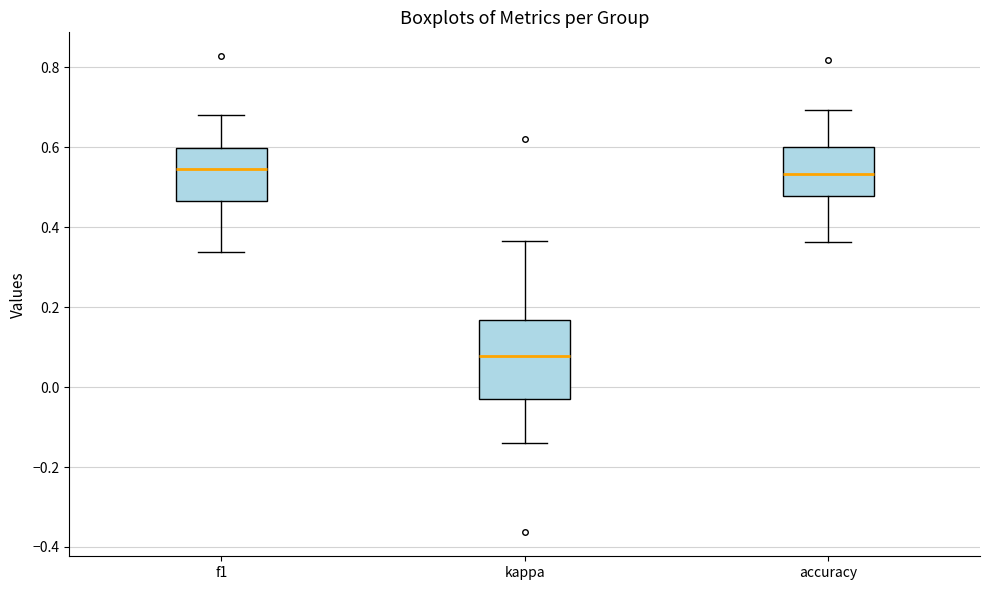

Reading left to right, read every box against the y-axis: the position of its median line, the range the box covers, and the ends of its whiskers. The values are not printed on the chart, so give them approximately, as read against the axis.

f1: median 0.54, box 0.46 to 0.60, whiskers 0.34 to 0.68
kappa: median 0.08, box -0.02 to 0.16, whiskers -0.14 to 0.36
accuracy: median 0.54, box 0.48 to 0.60, whiskers 0.36 to 0.70